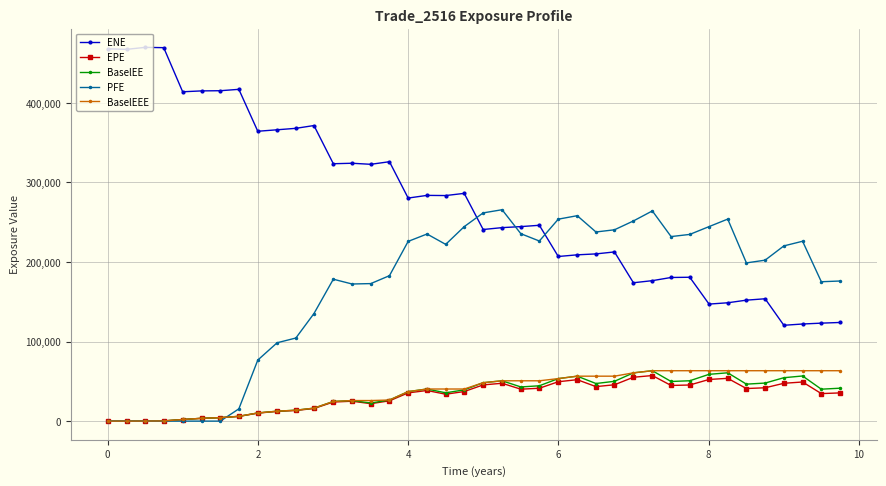

Which series has the largest total across all categories?

ENE